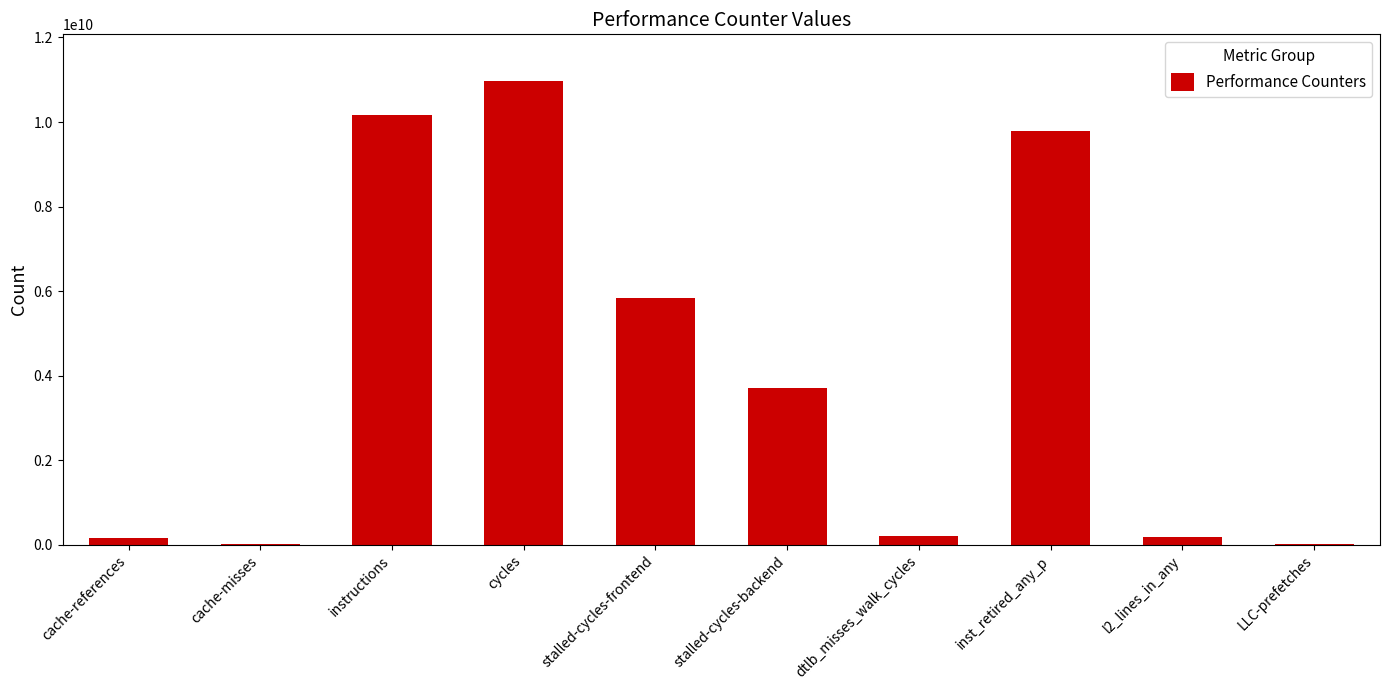

What is the maximum value shown in the chart?

10976871905